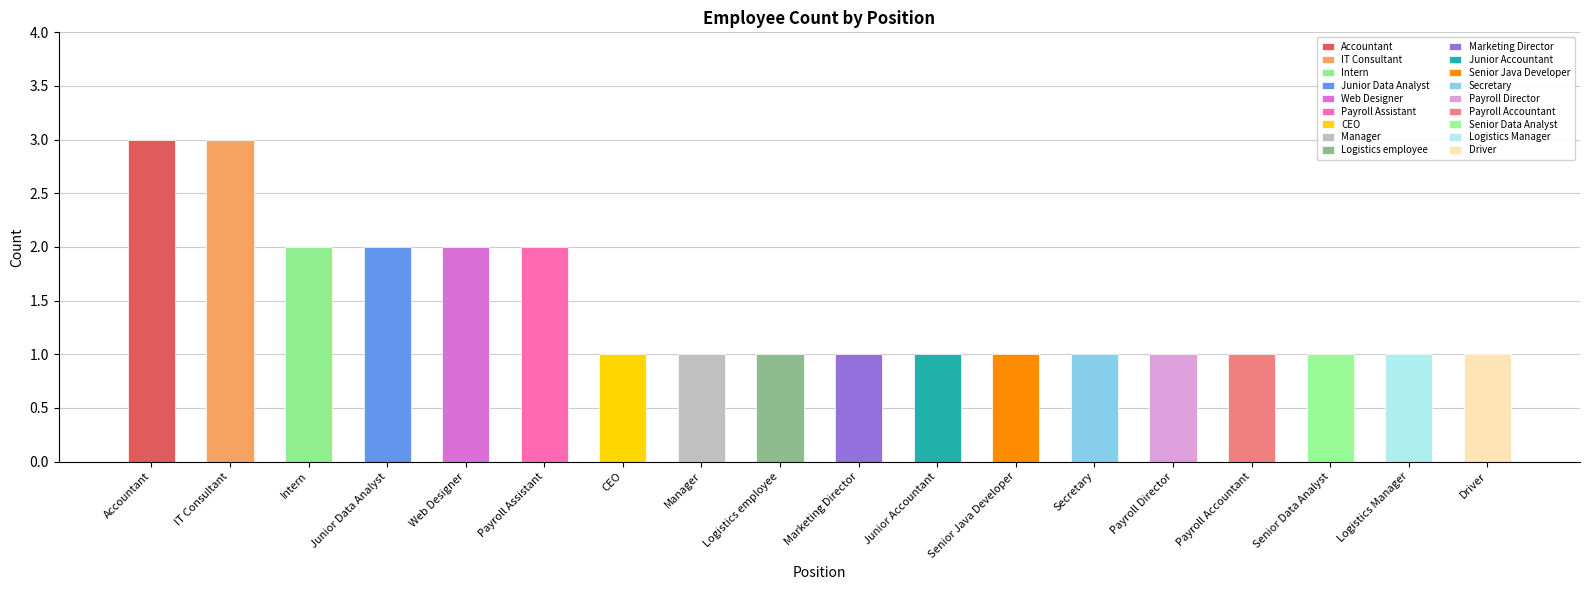

What is the approximate value at Payroll Assistant?

2